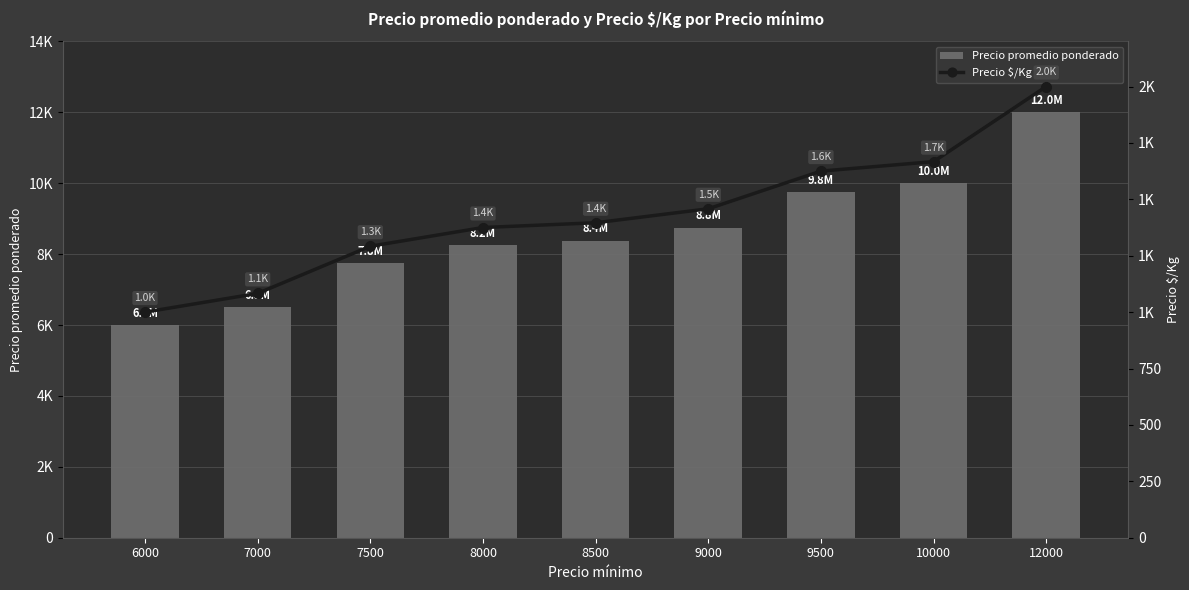

How many data points in Precio $/Kg are less than 1396?

4